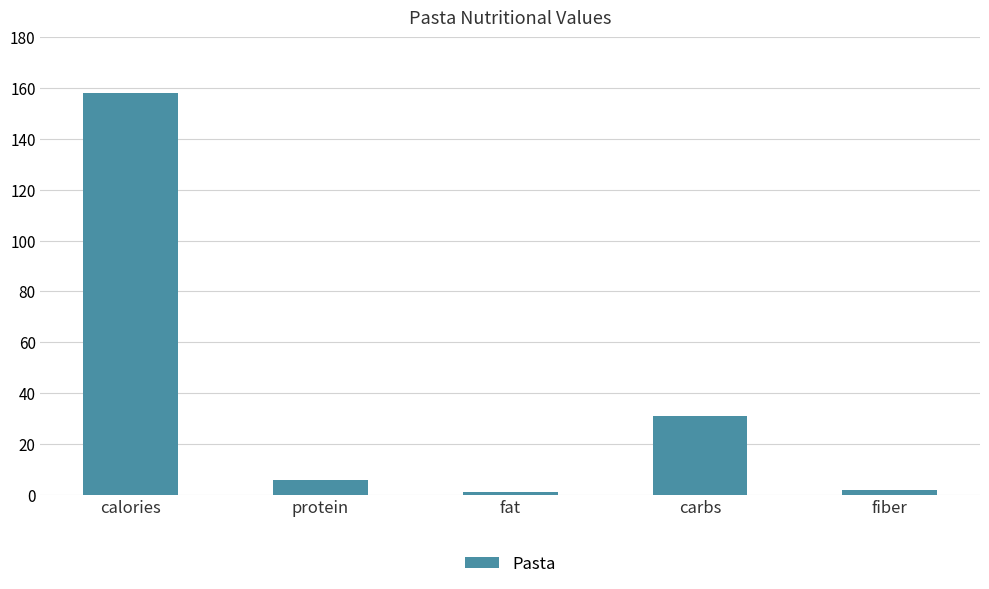

Reading left to right, transcribe all the data shown in this chart.

calories=158.0	protein=5.8	fat=0.9	carbs=30.9	fiber=1.8